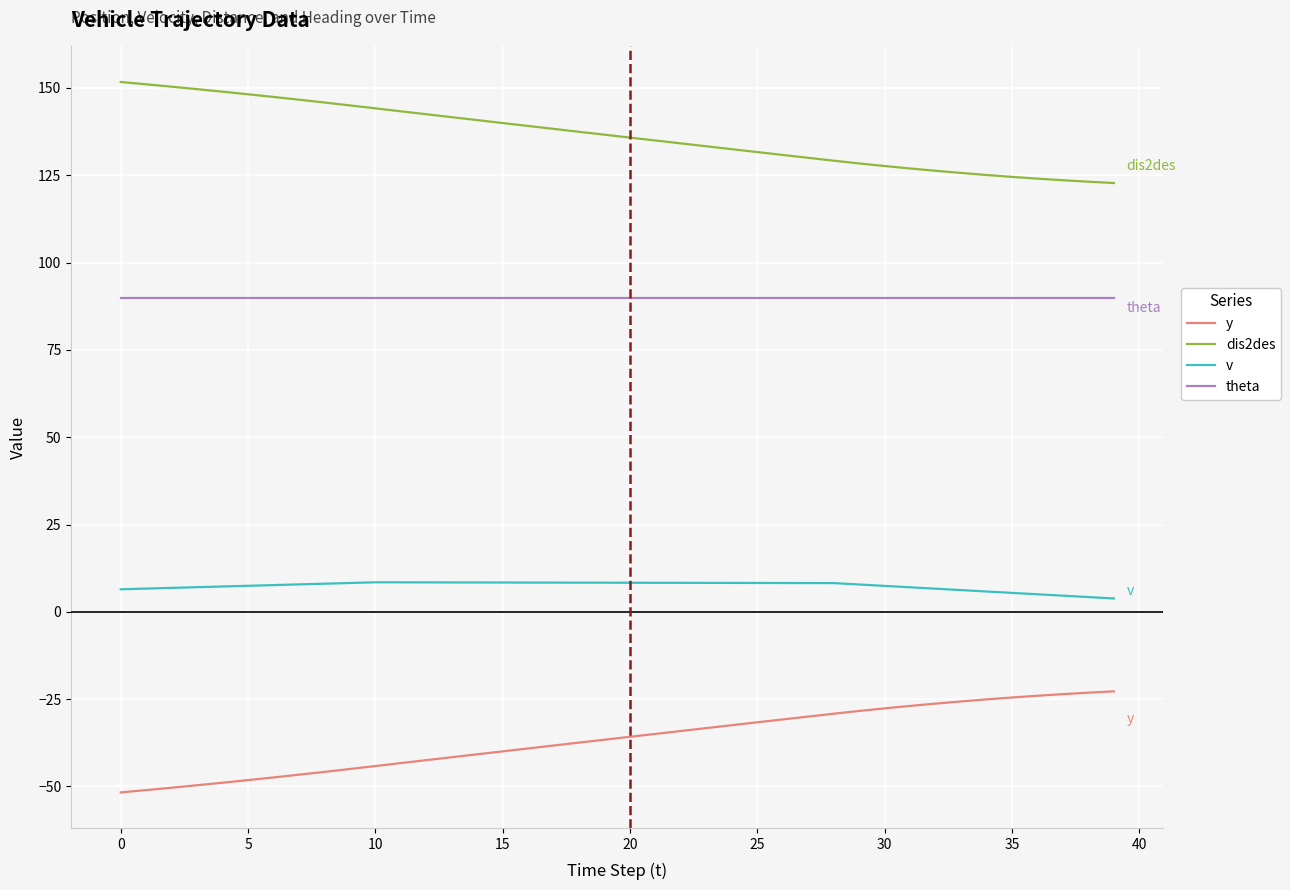

What is the minimum value for y?

-51.7